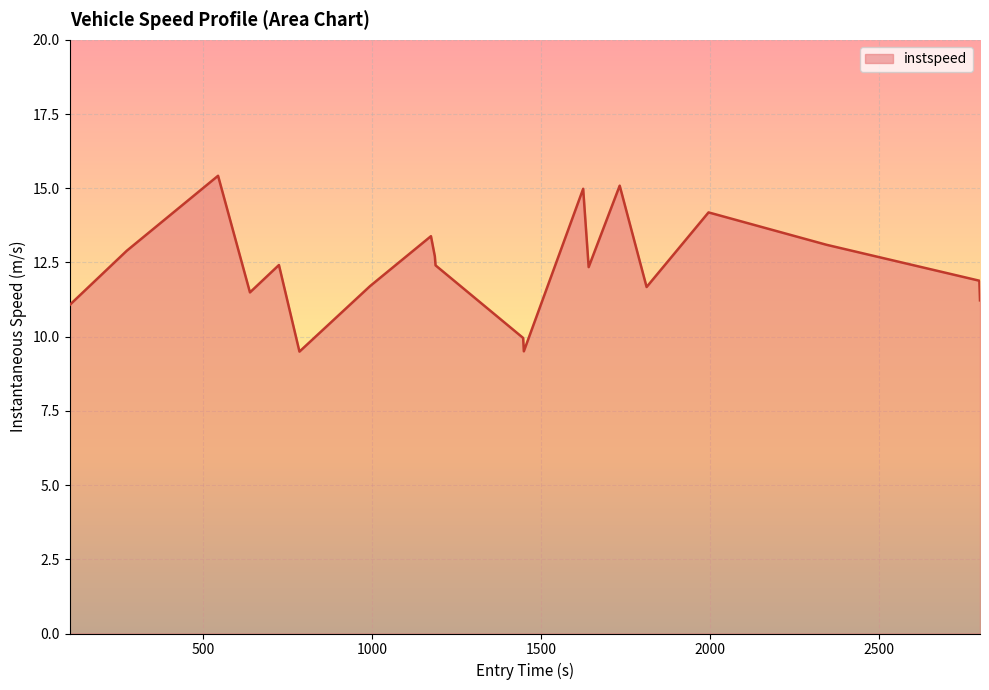

What is the smallest value displayed?

9.5